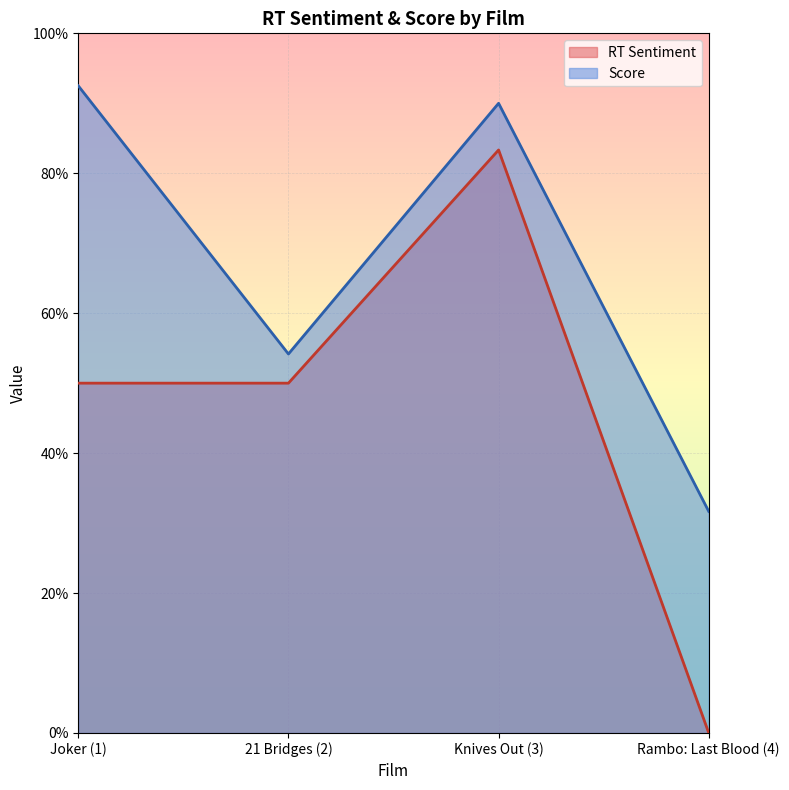

Which series has the widest spread of values?

RT Sentiment